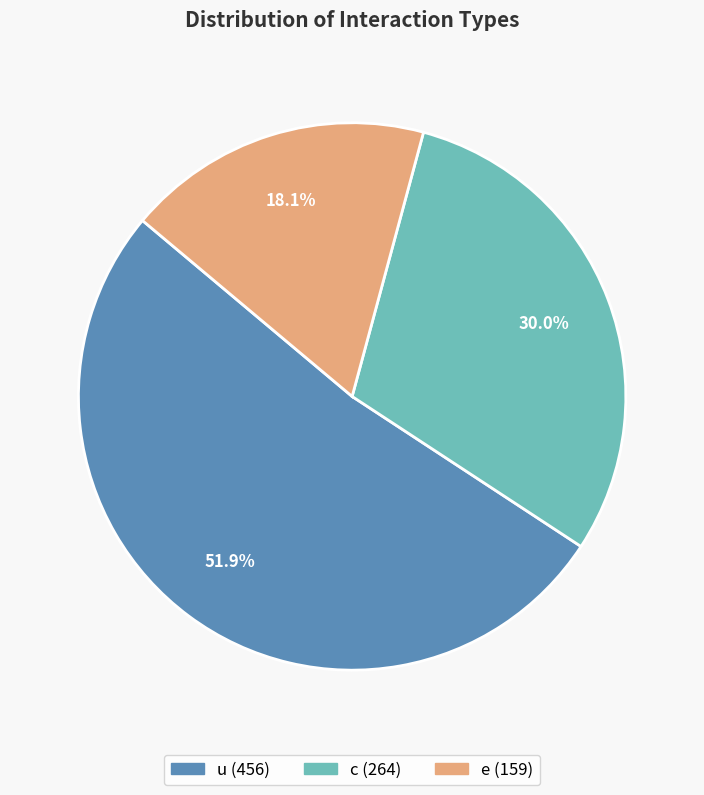

Is there any slice that represents more than half of the pie?

Yes